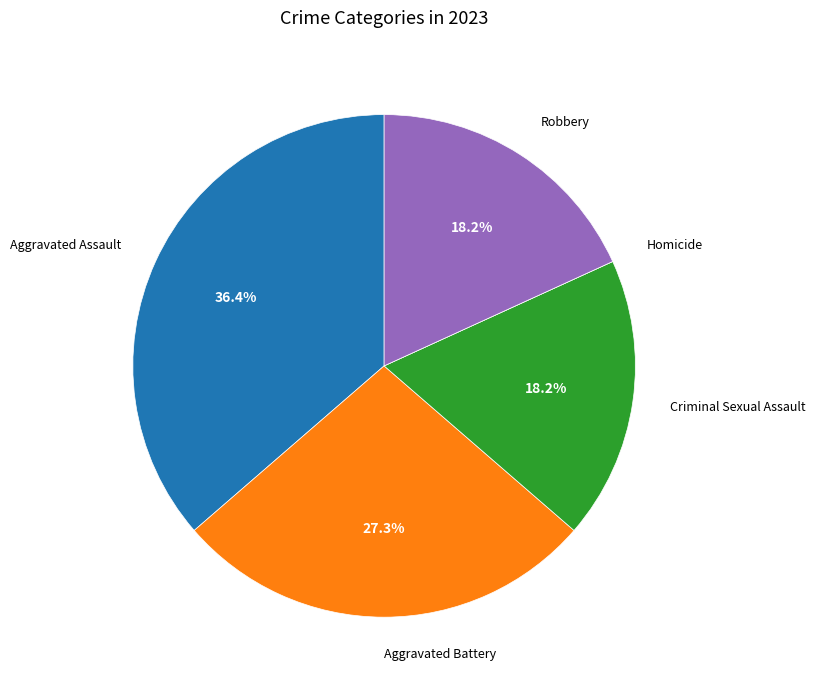

What percentage is NOT represented by Aggravated Assault?

63.6%